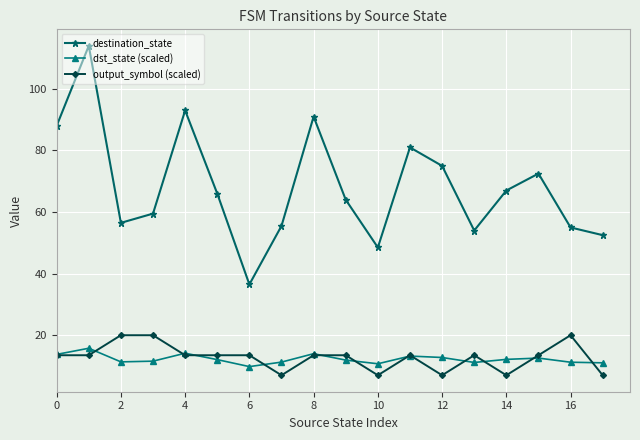

What is the lowest value of the destination_state series?

36.5